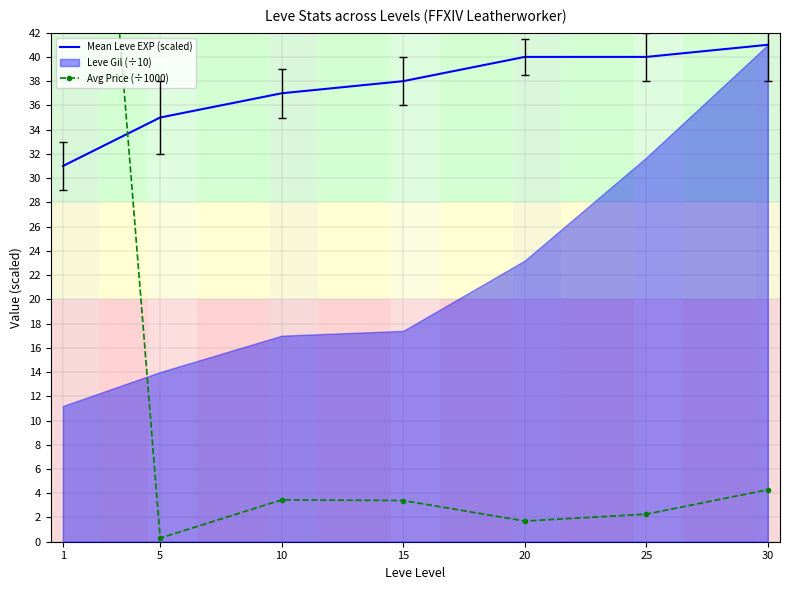

What is the average value of the Avg Price (÷1000) series?

16.5